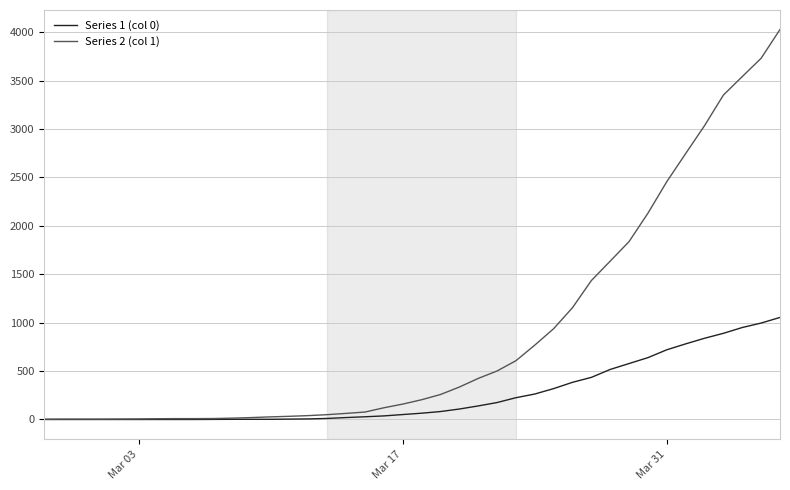

Rank the series by their maximum value, from highest to lowest.

Series 2 (col 1), Series 1 (col 0)